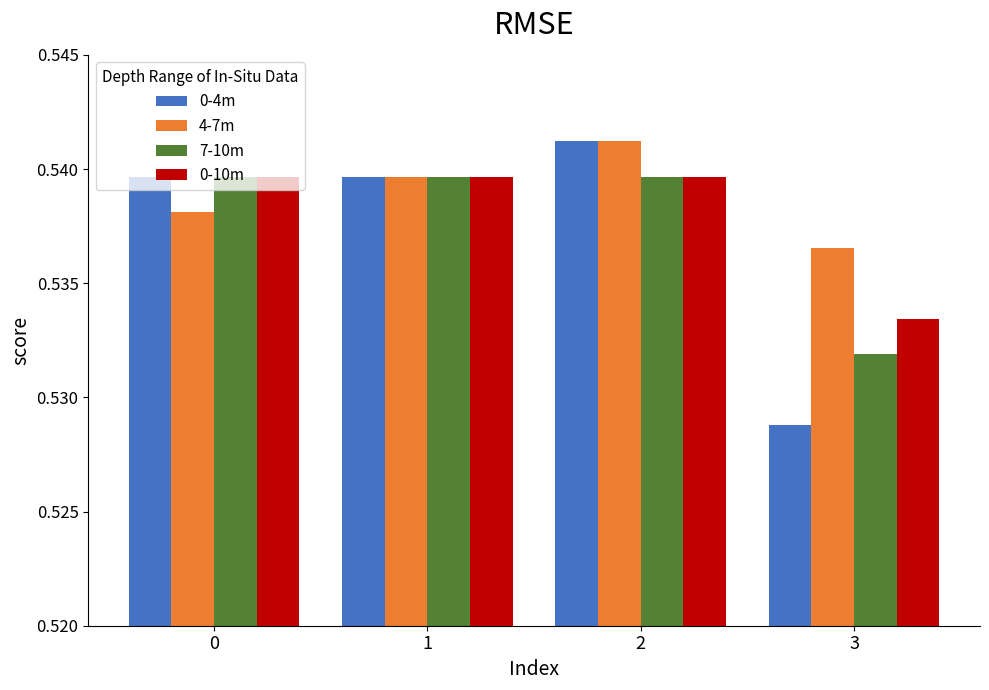

Which series changed the most between 2 and 3?

0-4m